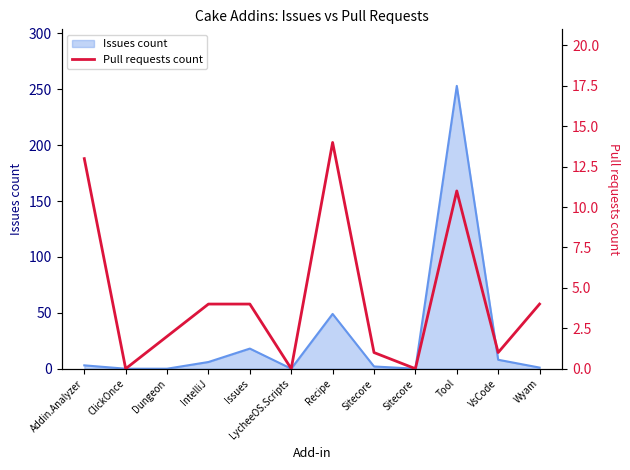

Does the chart have visible grid lines?

No